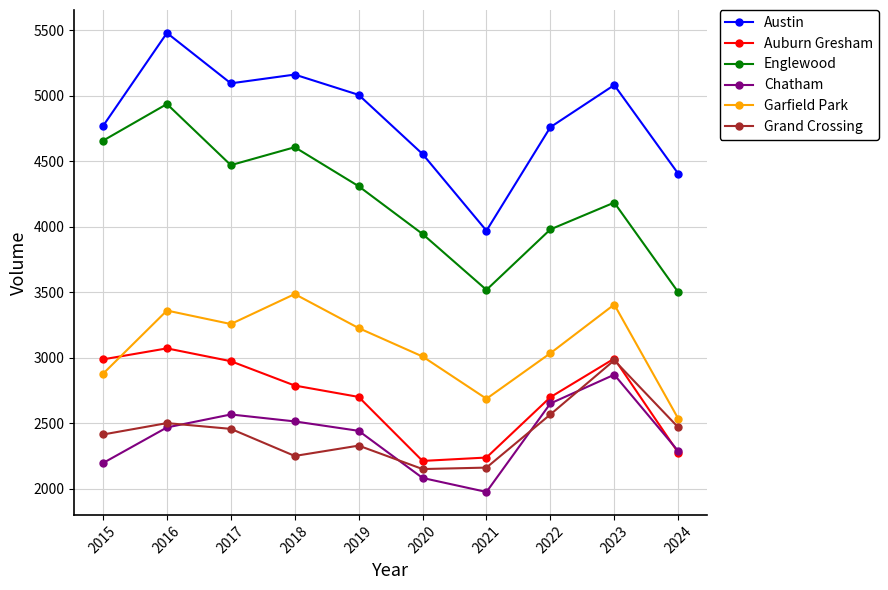

Which label corresponds to the smallest value in the chart?

2021